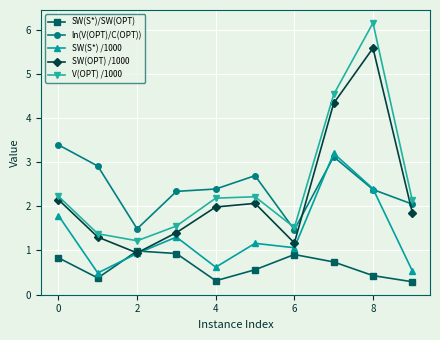

At how many categories does at least one series exceed 3?

3